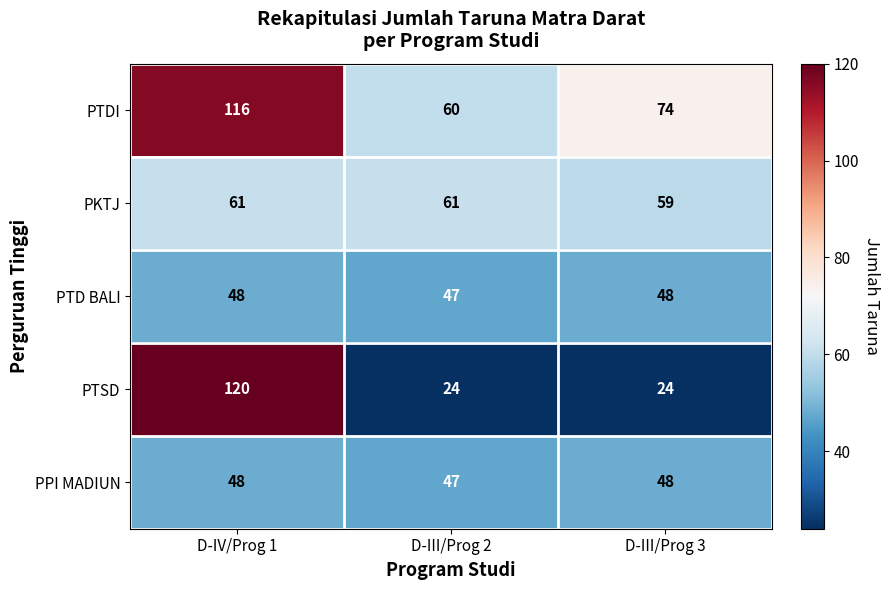

What is the approximate value of PPI MADIUN at D-III/Prog 3?

48